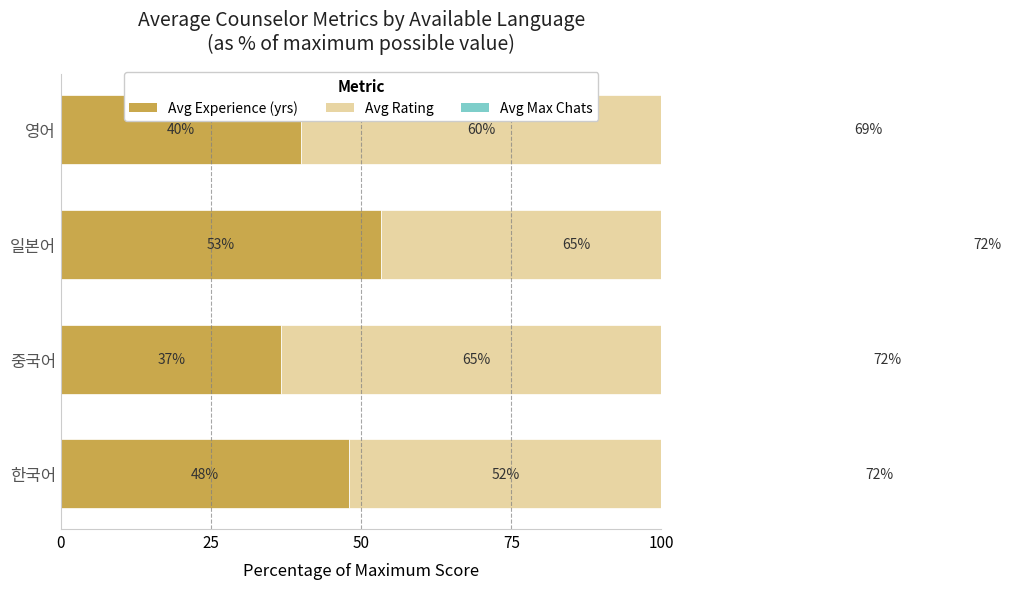

Read the Avg Rating value at 한국어.

52.0